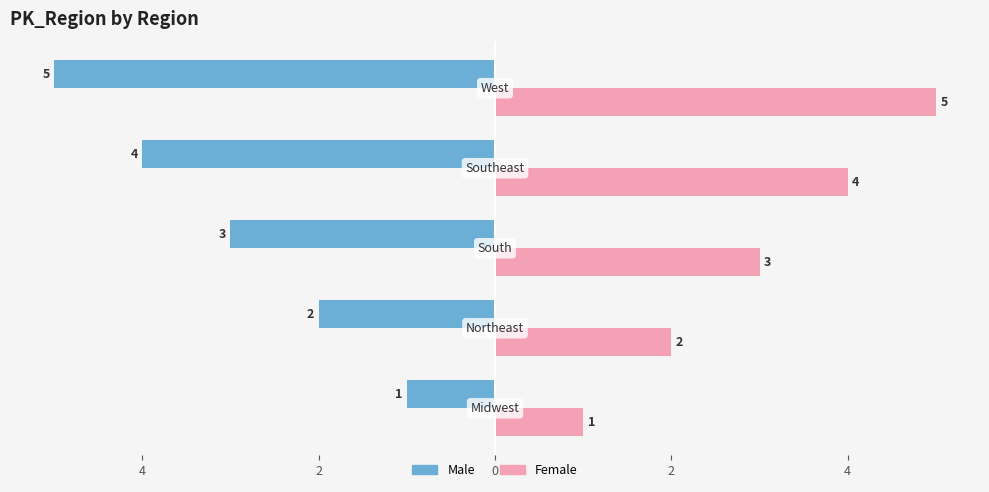

What are all the series names shown in the legend?

Male, Female